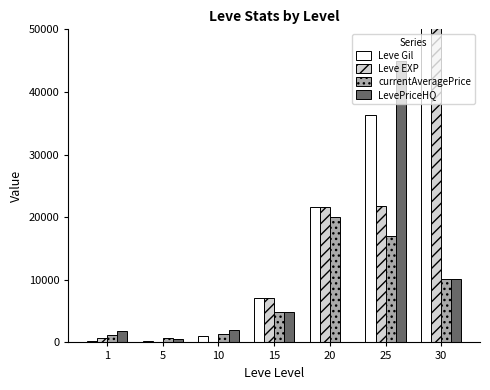

Reading left to right, what are all the values shown in this chart?

Leve Gil: 1=160	5=220	10=990	15=7170	20=21600	25=36390	30=67730
Leve EXP: 1=630	5=5	10=9	15=7170	20=21600	25=21830	30=52220
currentAveragePrice: 1=1142	5=659	10=1311	15=4827	20=20000	25=17000	30=10136
LevePriceHQ: 1=1778	5=575	10=1954	15=4801	20=0	25=45000	30=10136